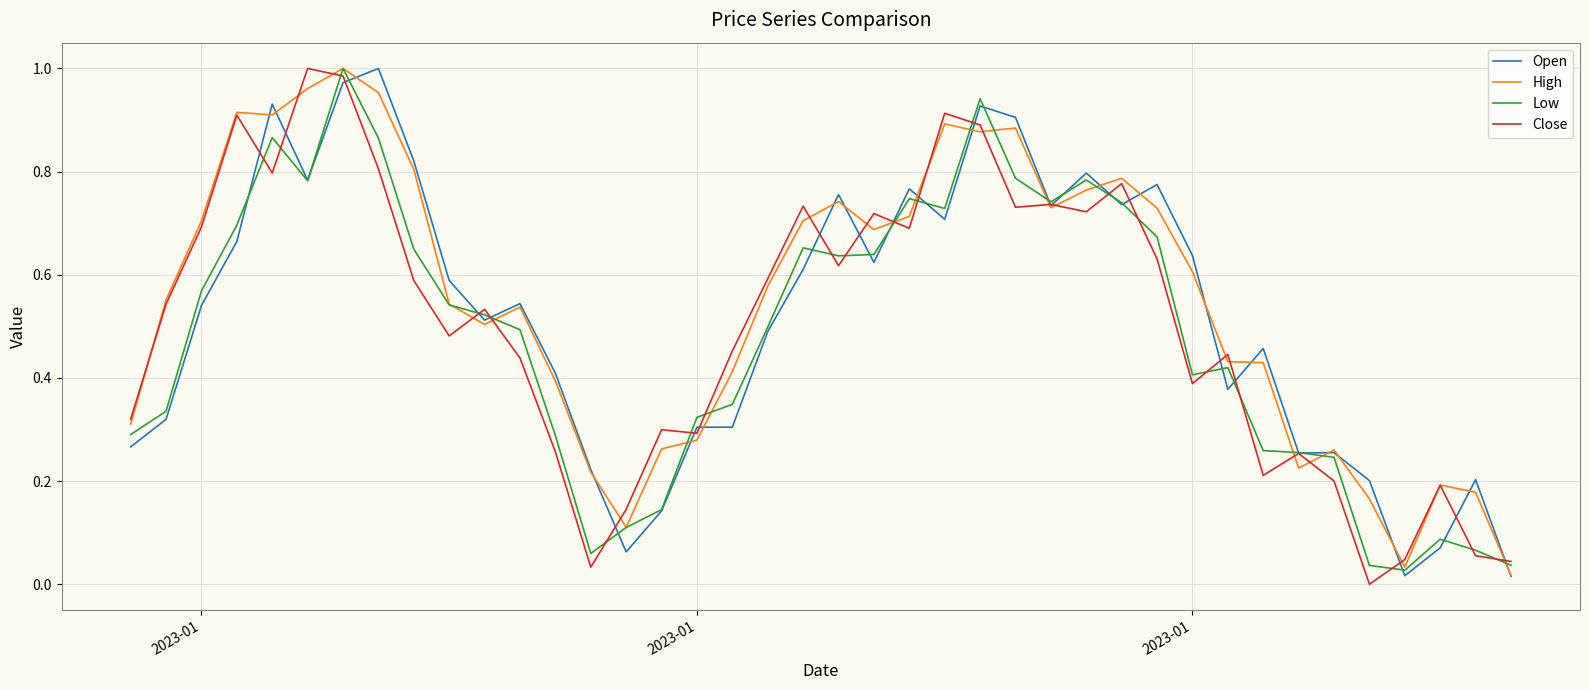

True or false: Open and Low cross at least once.

True